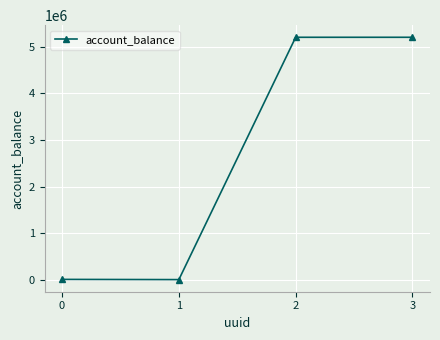

Is it true that the value at 3 is 5208070.4?

True